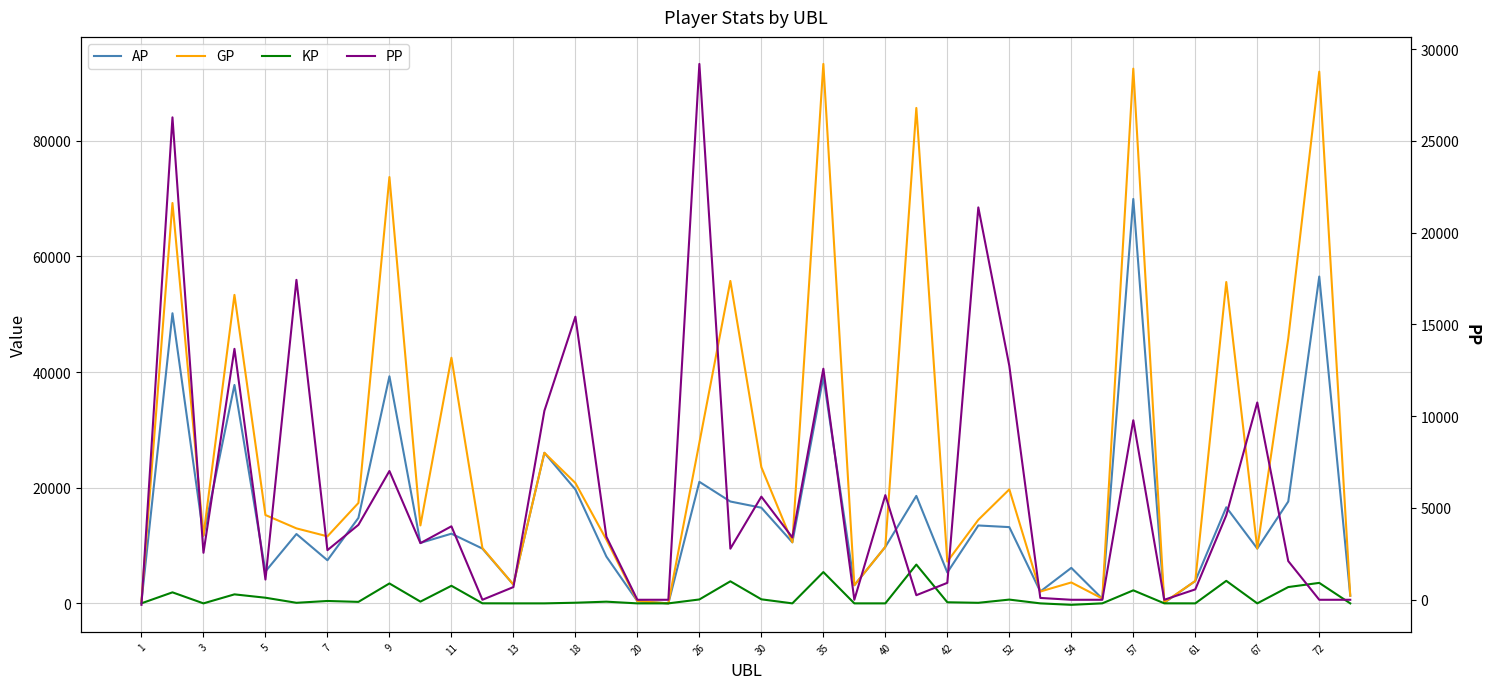

True or false: KP and PP intersect in this chart.

True